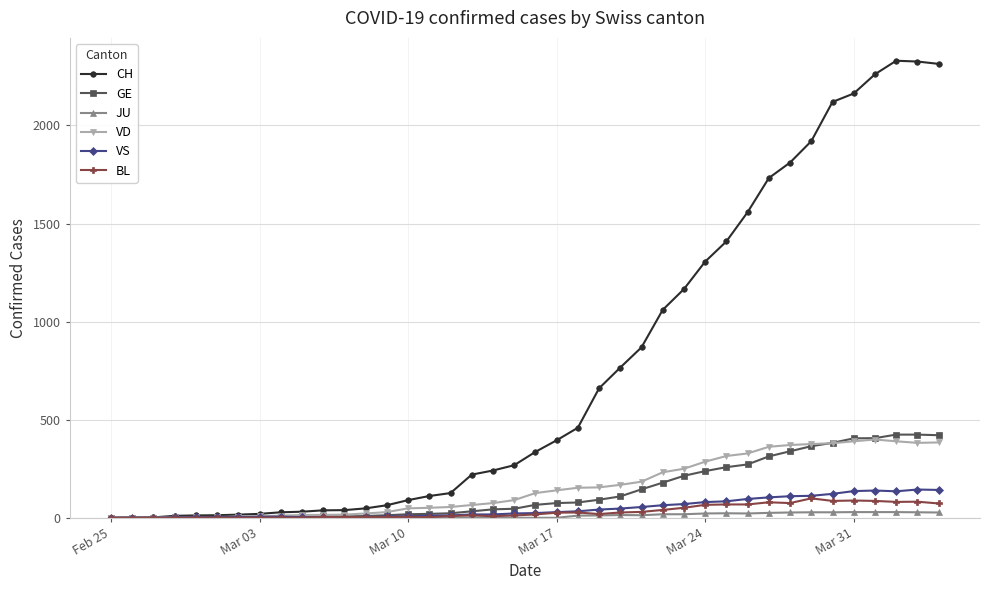

How many series are shown in this chart?

6